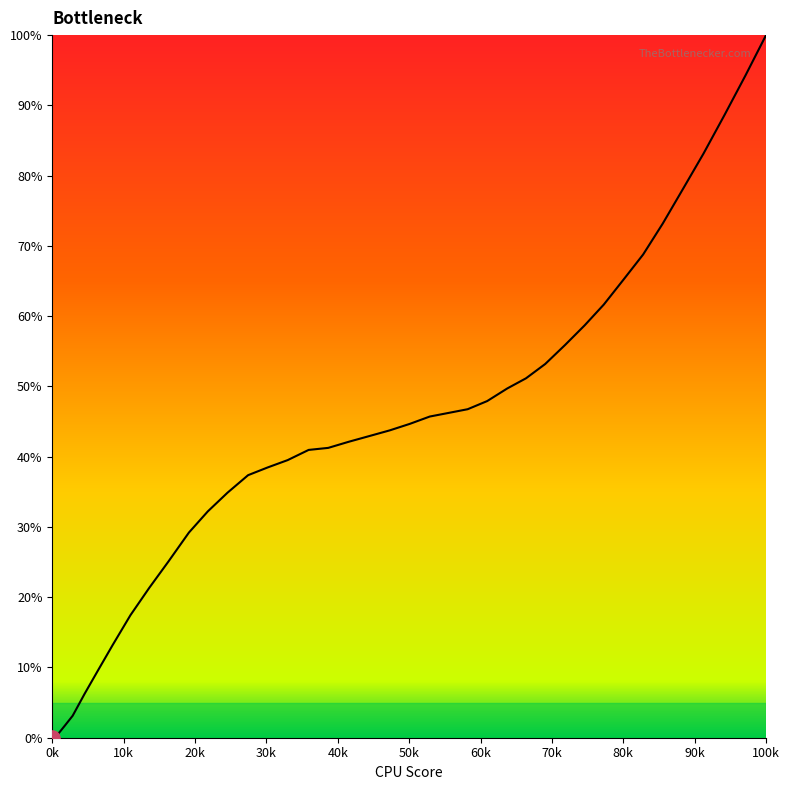

What is the difference between the maximum and minimum values?

100.0